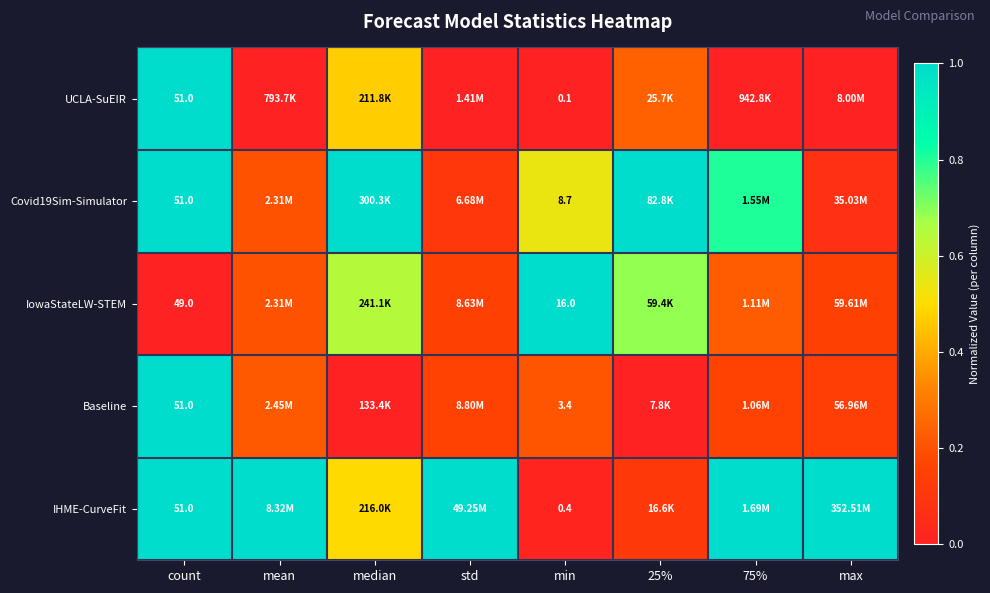

How many series are shown in this chart?

5